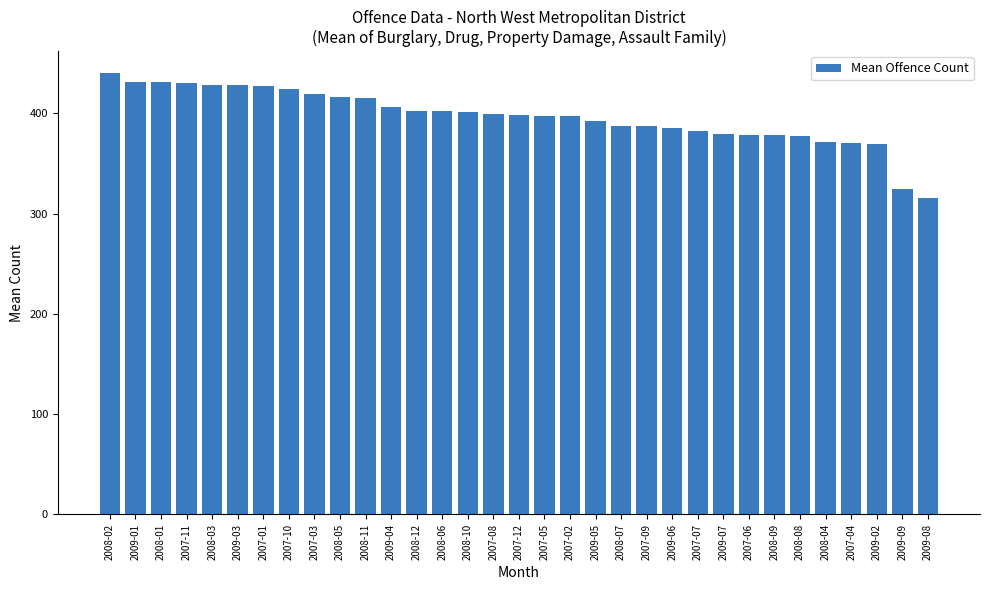

The chart shows a value of 215.6 at 2007-04. True or false?

False